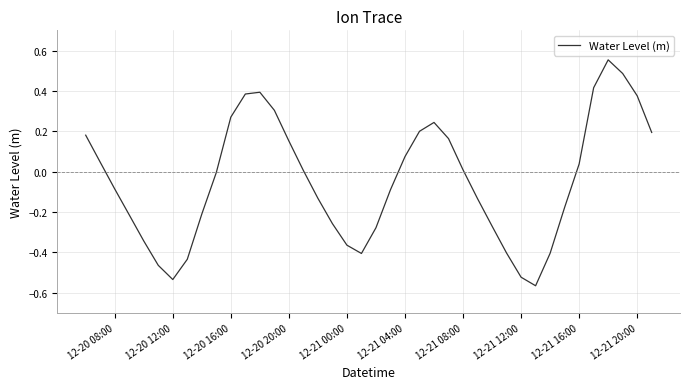

What is the difference between the maximum and minimum values?

1.1